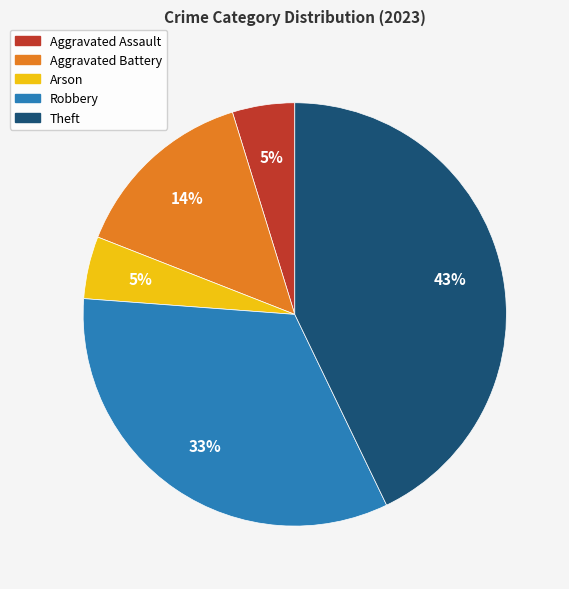

To the nearest percent, what percentage of the pie is Arson?

5%